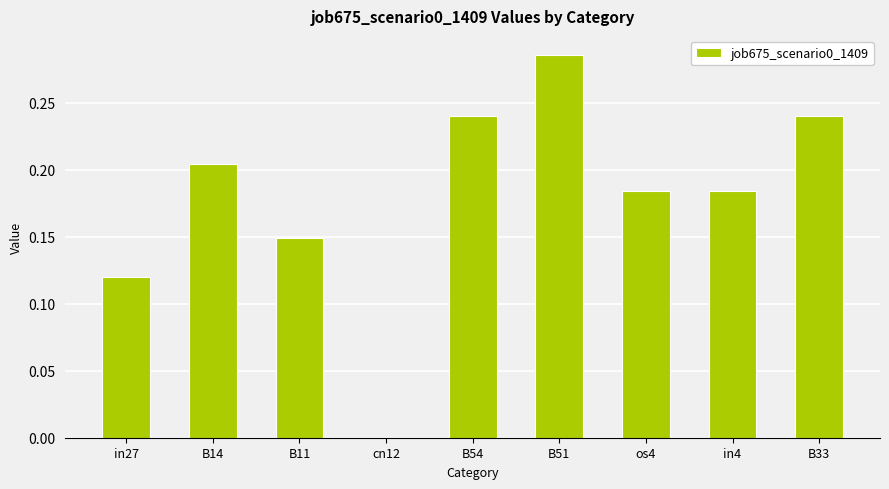

Which label corresponds to the largest value in the chart?

B51